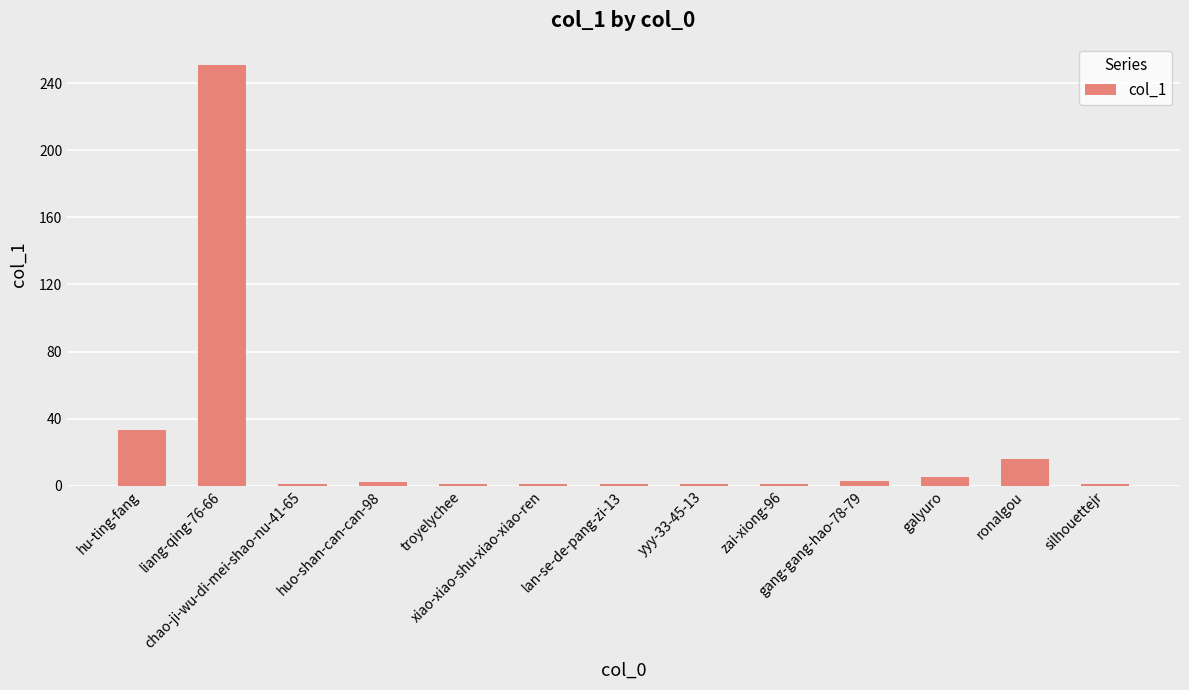

What is the maximum value shown in the chart?

251